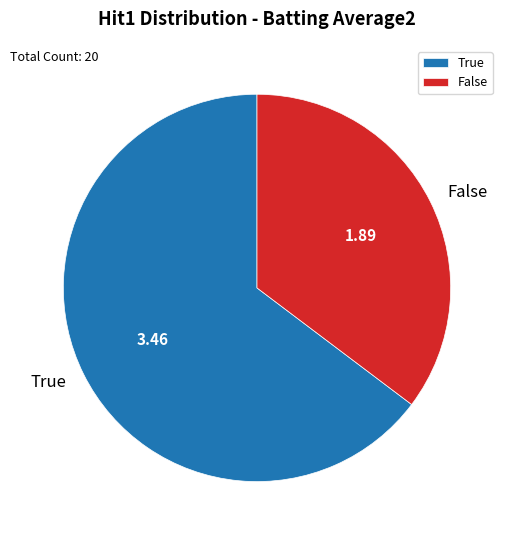

Does True represent more than half of the total?

Yes